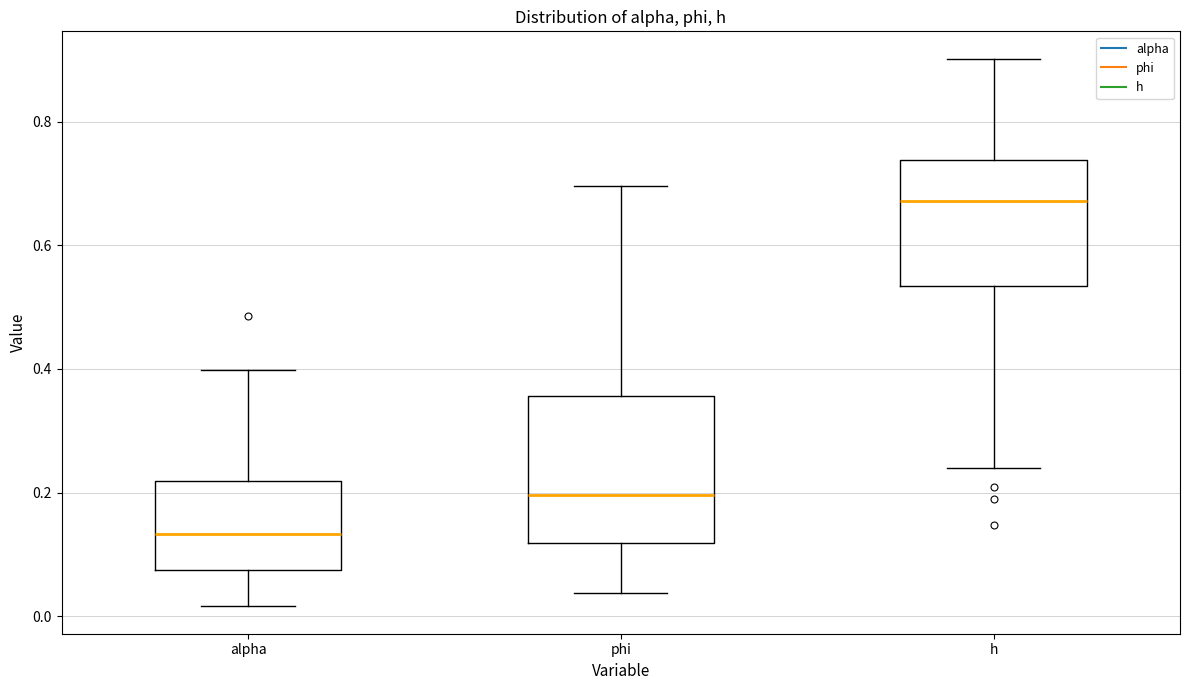

Reading left to right, transcribe this box plot: for each box, give where its median line is, the range the box spans, and where its two whiskers end, as read against the y-axis. The values are not printed on the chart, so give them approximately, as read against the axis.

alpha: median 0.14, box 0.08 to 0.22, whiskers 0.02 to 0.40
phi: median 0.20, box 0.12 to 0.36, whiskers 0.04 to 0.70
h: median 0.68, box 0.54 to 0.74, whiskers 0.24 to 0.90